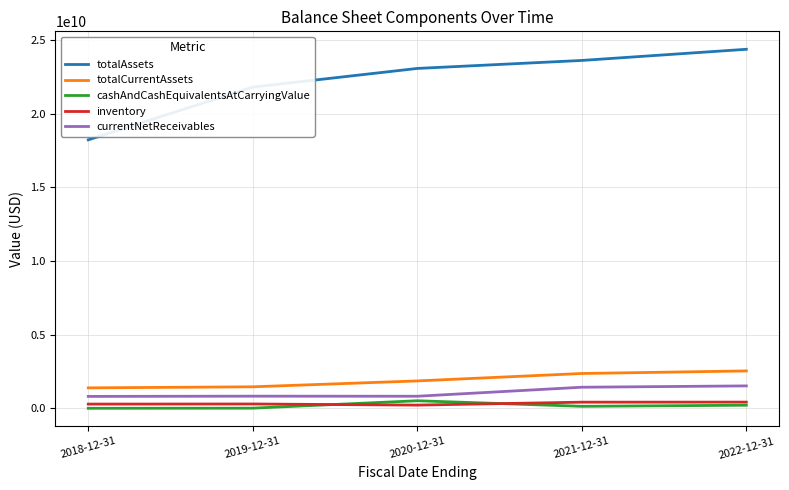

True or false: totalAssets and totalCurrentAssets intersect in this chart.

False